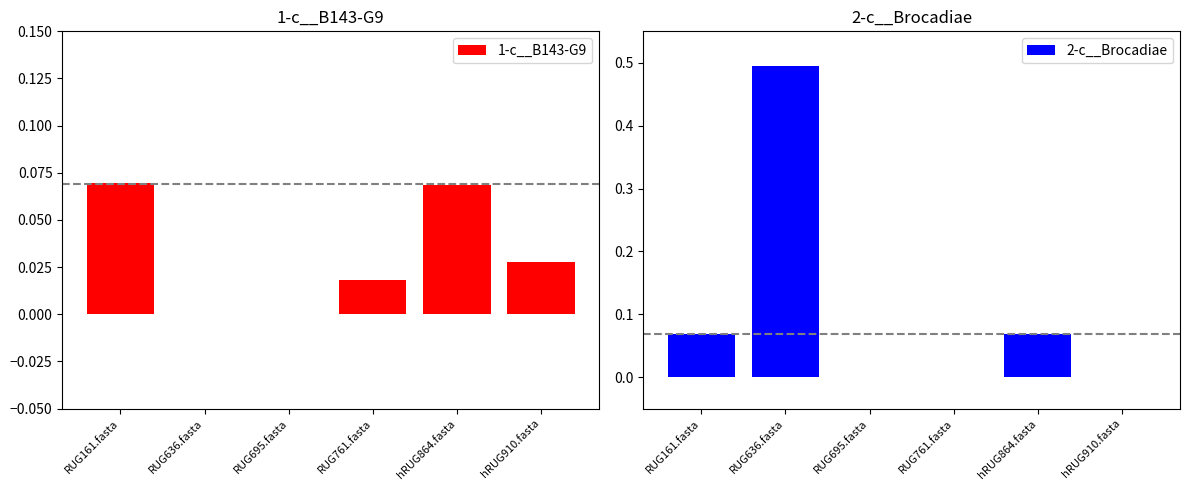

Which category has the highest value in the 1-c__B143-G9 series?

RUG161.fasta